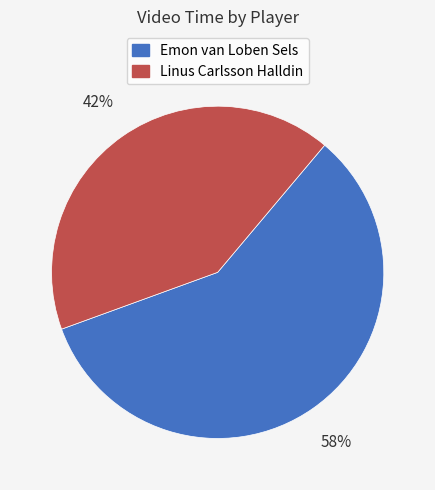

Does Linus Carlsson Halldin account for over 50% of the chart?

No